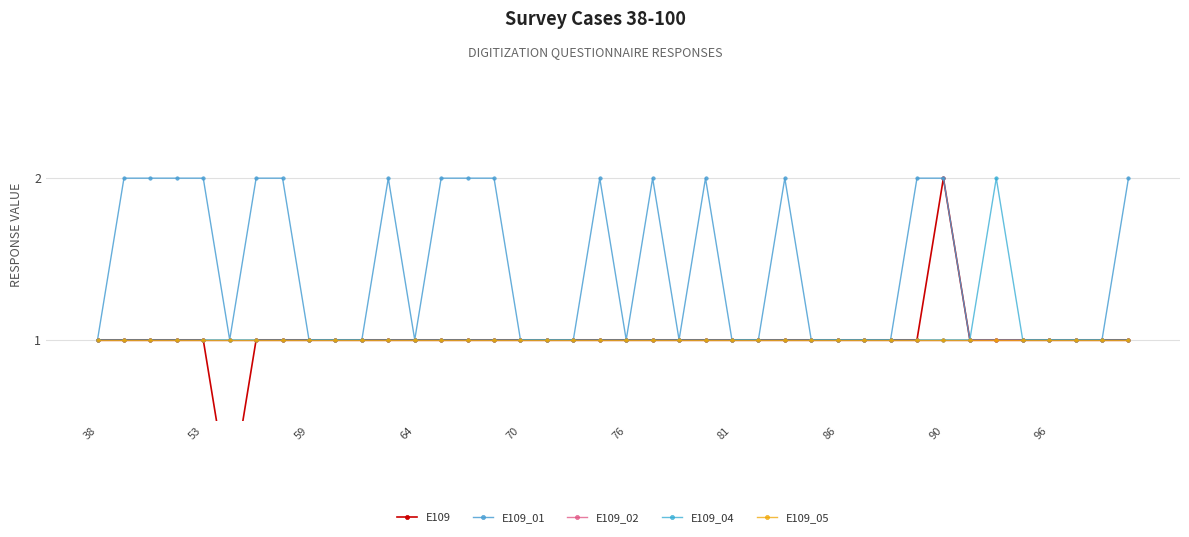

The E109_01 series shows 3 at 59. True or false?

False